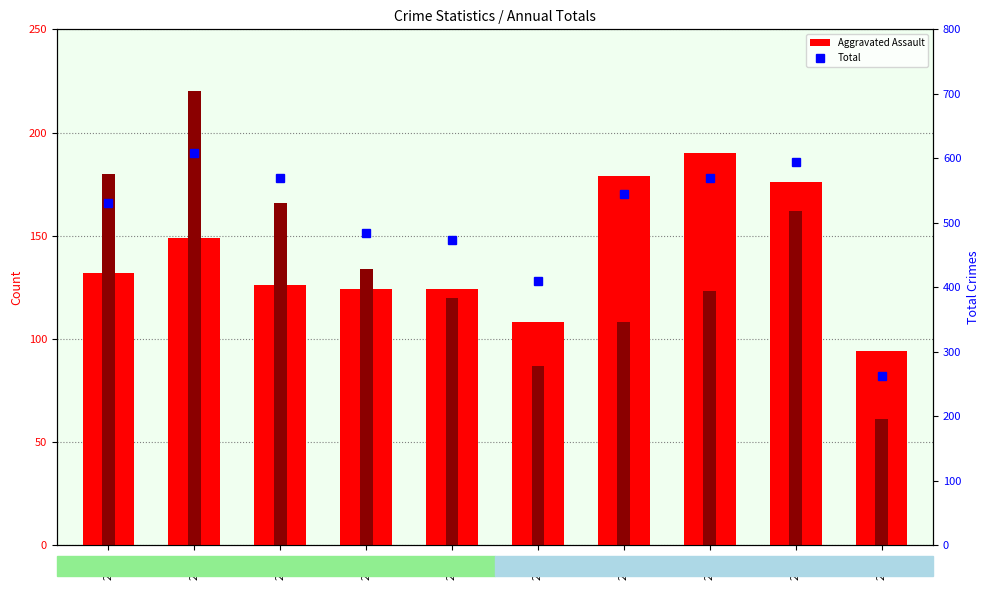

Which category has the highest value across all series?

2016